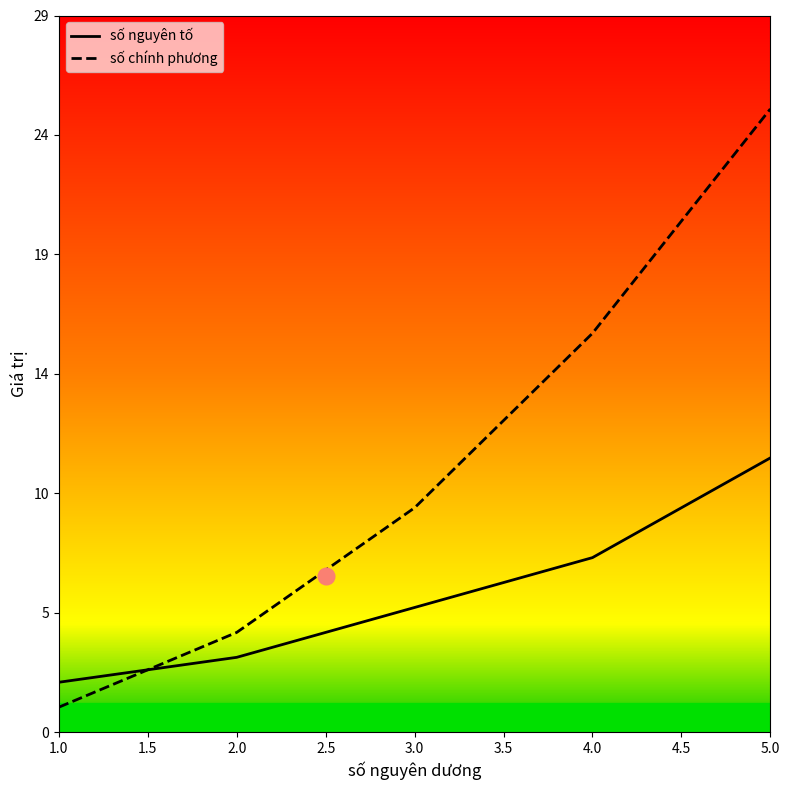

What is the value of the số chính phương point at the 5th from the left?

25